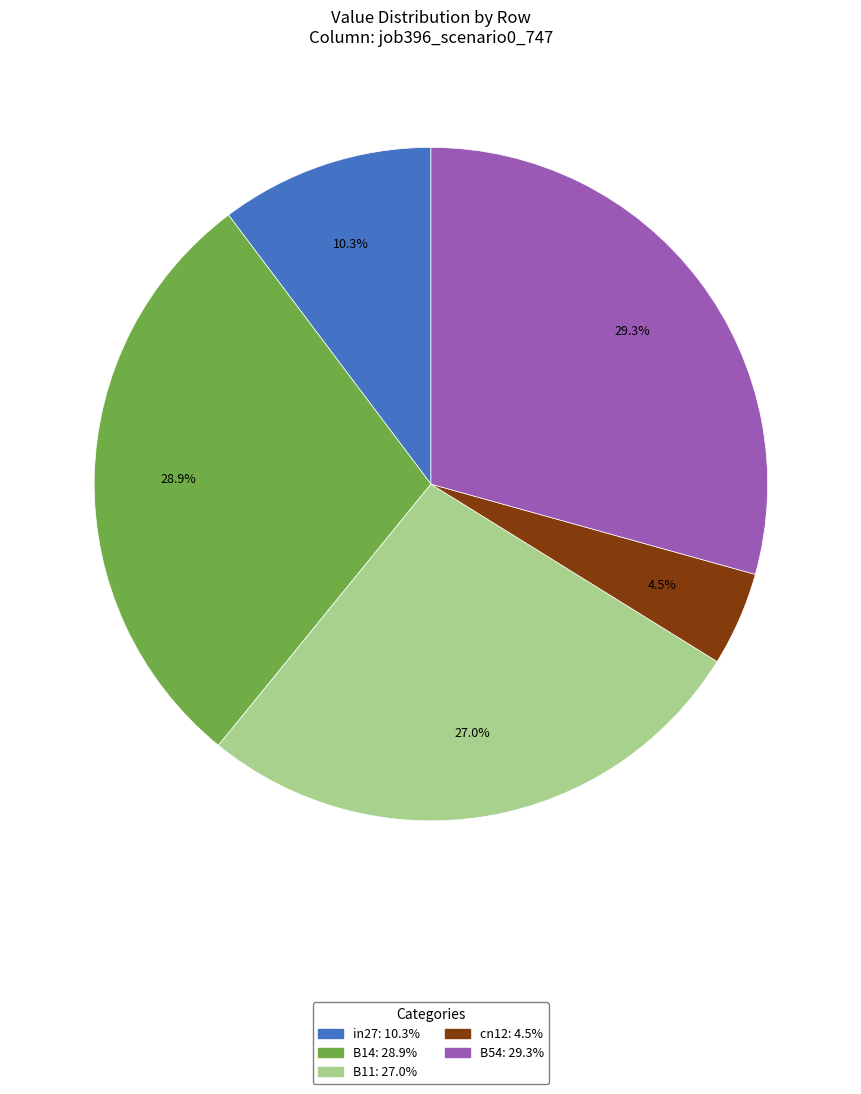

Combined, what portion of the pie is B14 and B54?

58.2%